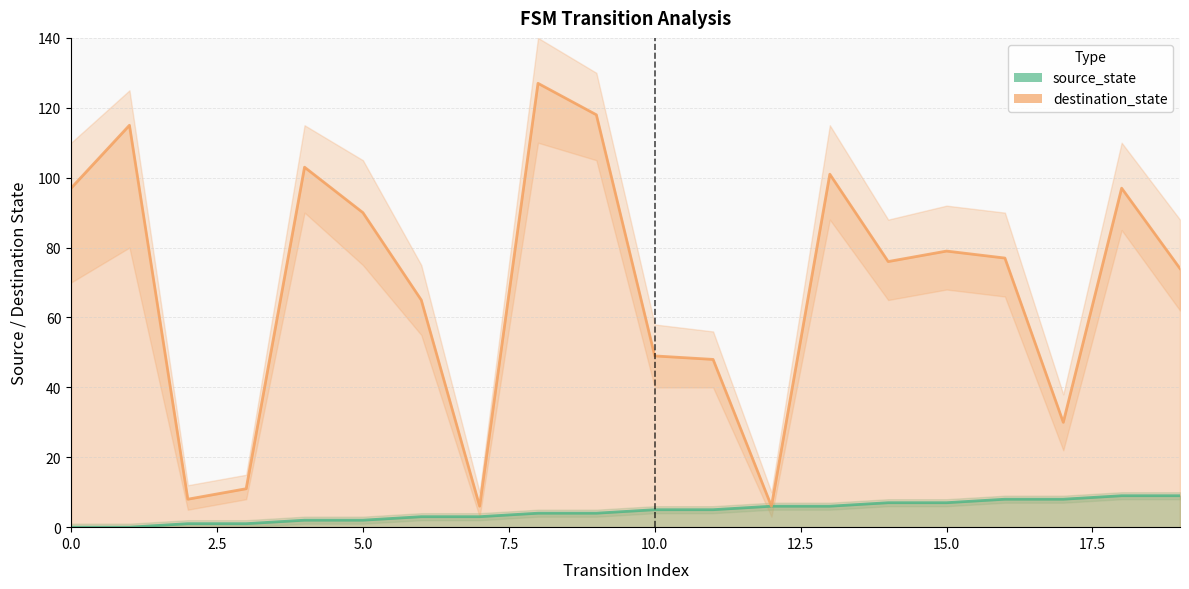

What are all the series names shown in the legend?

source_state, destination_state